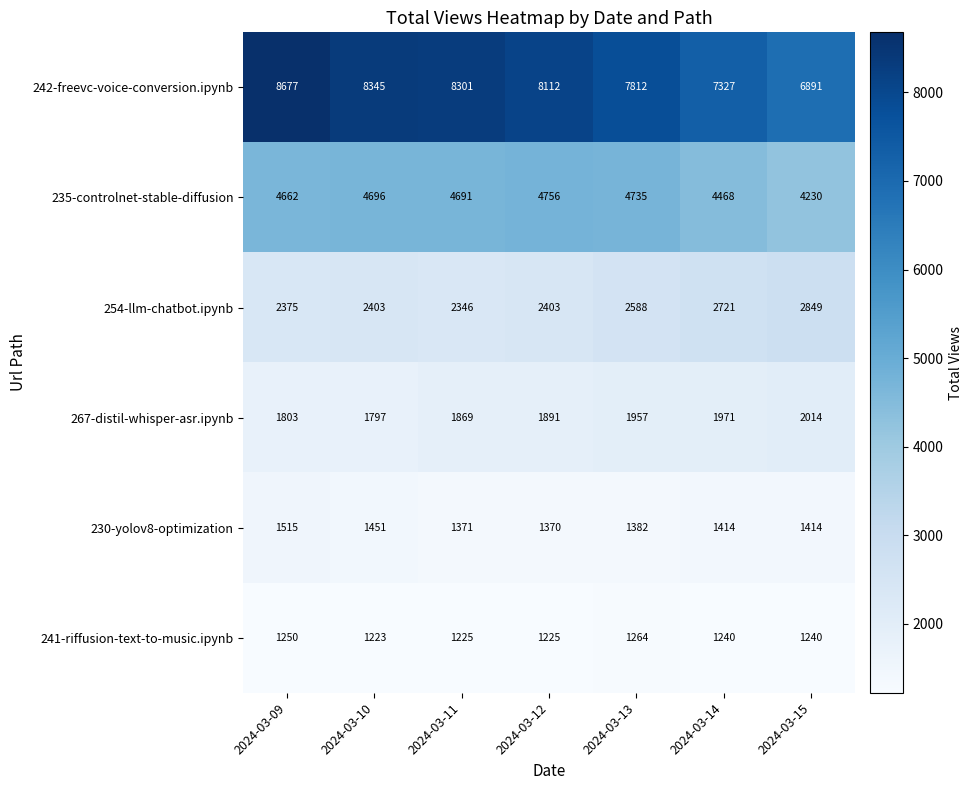

Which series has the widest spread of values?

242-freevc-voice-conversion.ipynb